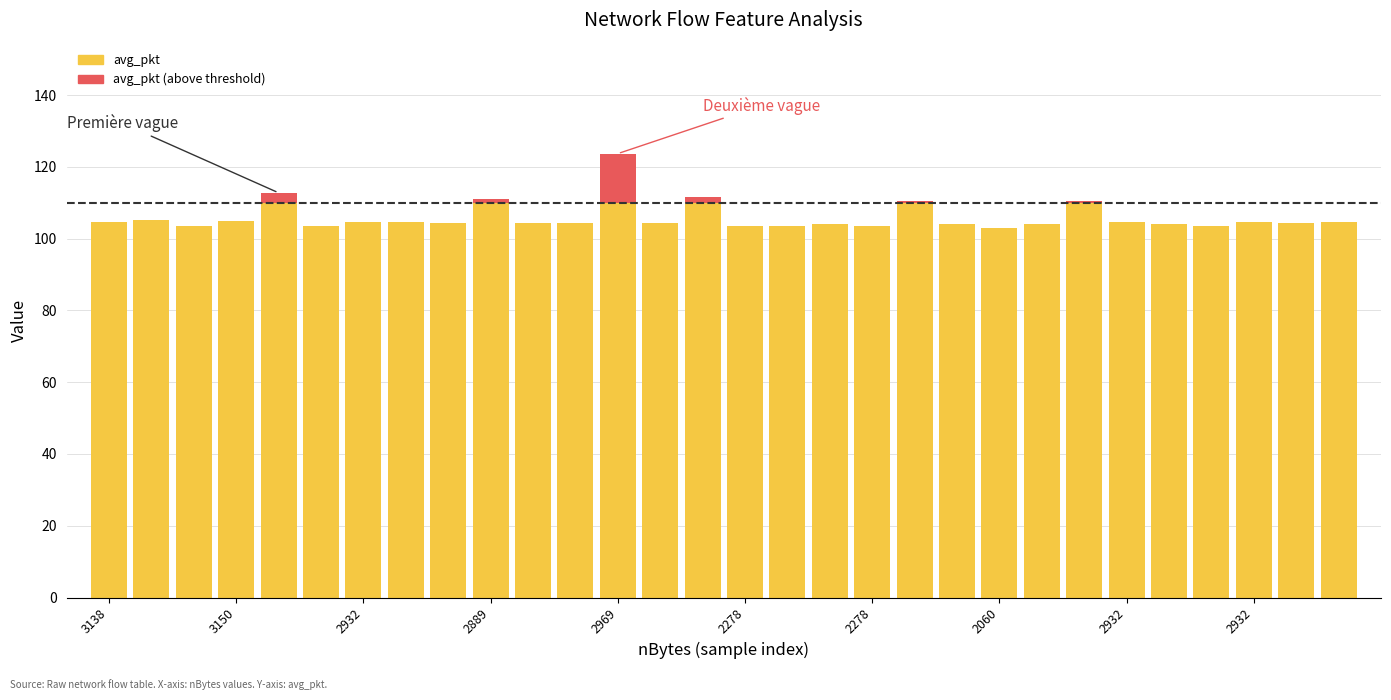

What is the difference between the maximum and minimum values in the avg_pkt series?

20.7